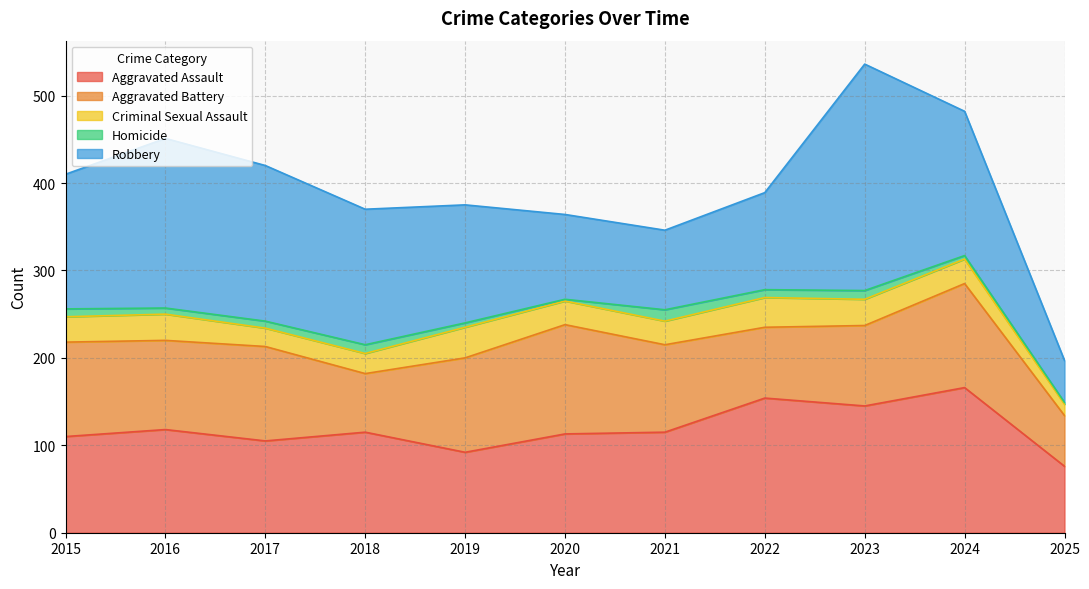

Does the chart display data point markers on the line(s)?

No